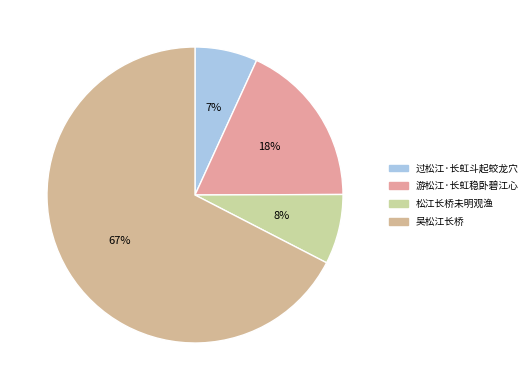

What is the smallest slice in the pie chart?

过松江·长虹斗起蛟龙穴